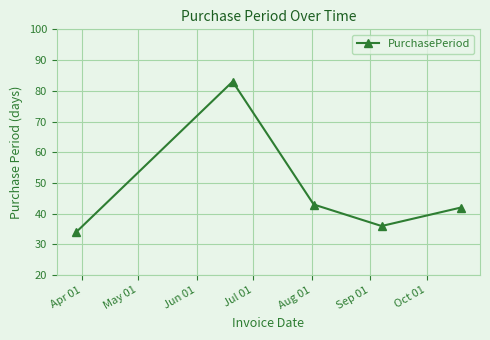

What is the difference between the second highest and minimum values?

9